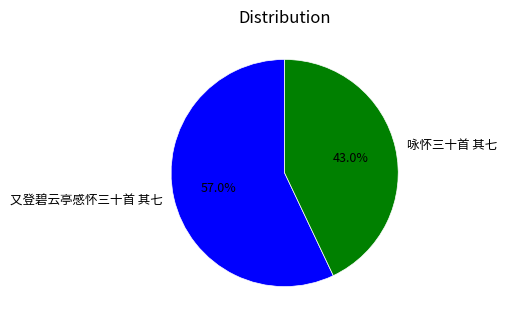

To the nearest percent, what is the combined percentage of 咏怀三十首 其七 and 又登碧云亭感怀三十首 其七?

100%